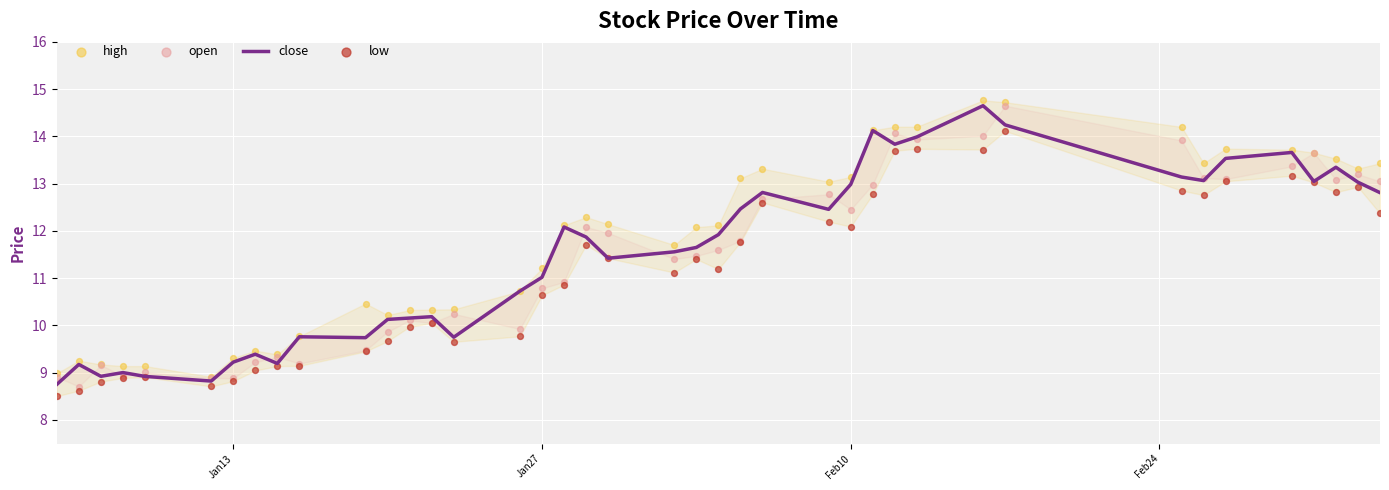

At how many categories does at least one series exceed 13?

17